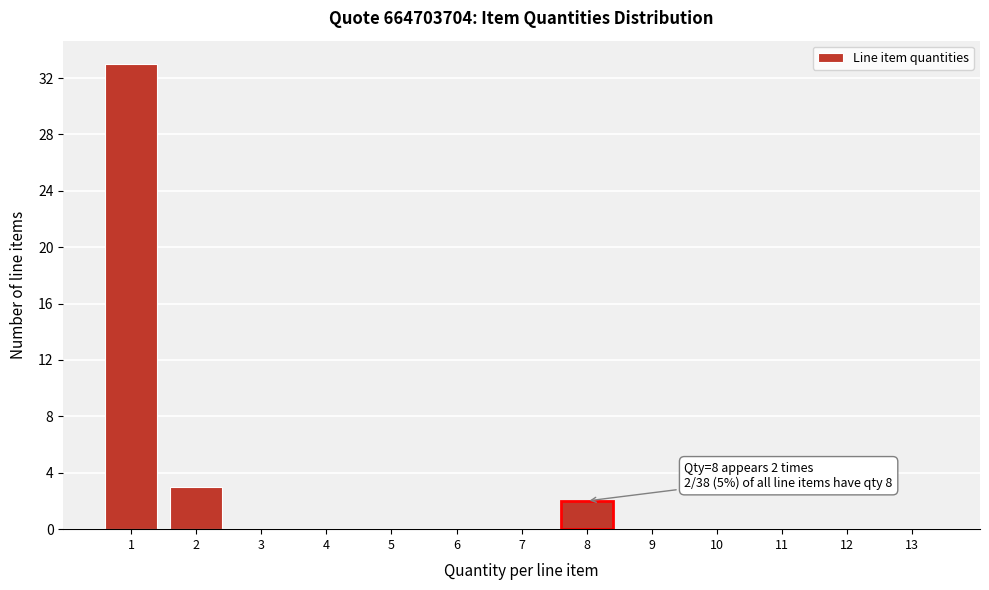

Reading right to left, extract all data points from this chart.

13=0	12=0	11=0	10=0	9=0	8=2	7=0	6=0	5=0	4=0	3=0	2=3	1=33